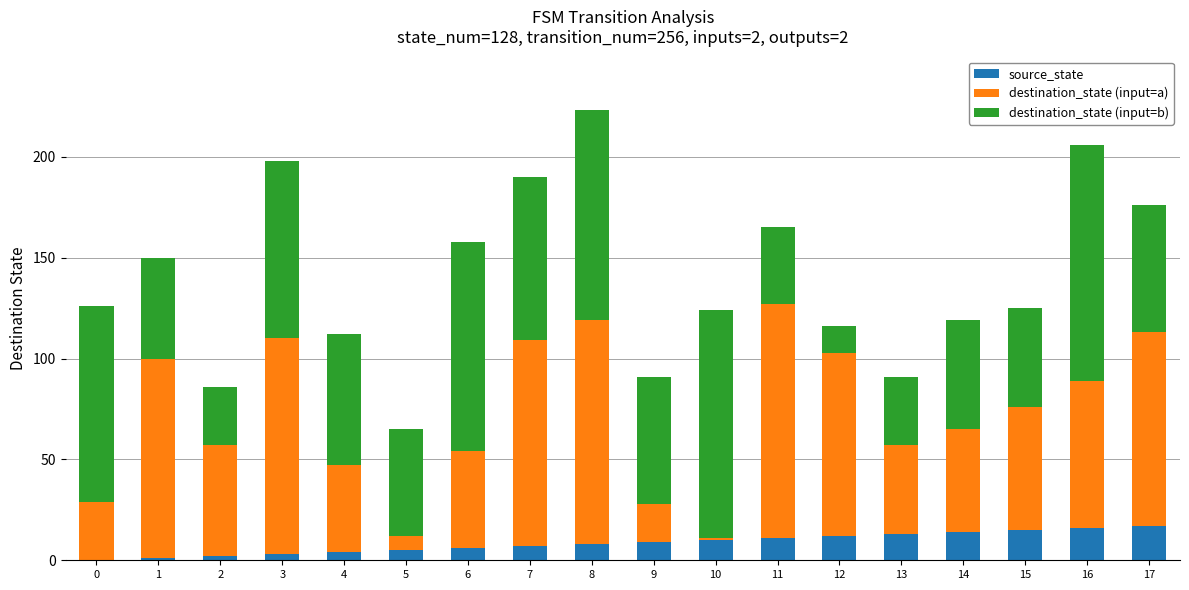

At which category is the sum across all series the highest?

8